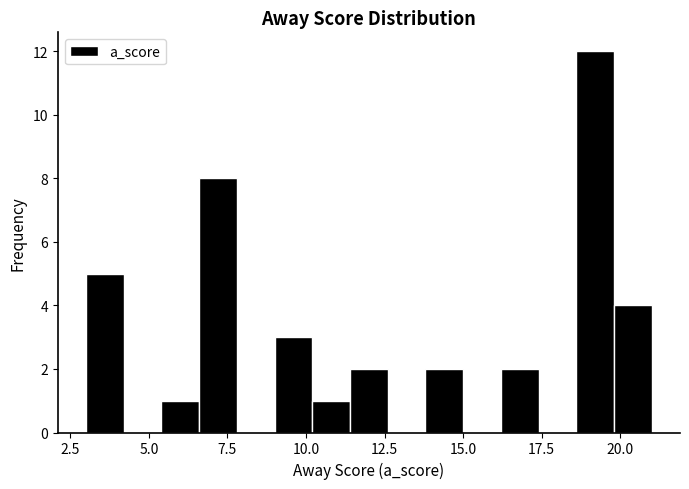

Around what value on the x-axis is the tallest bar? Give the approximate position of its centre, as read against the axis.

19.0